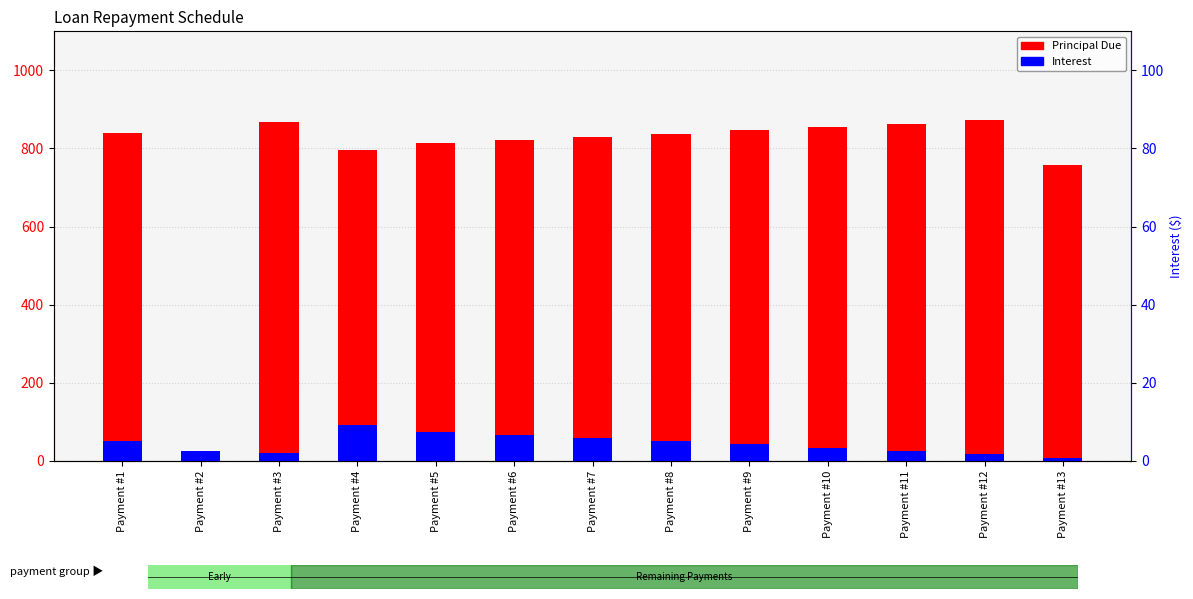

How many data points in Interest are less than 41?

6